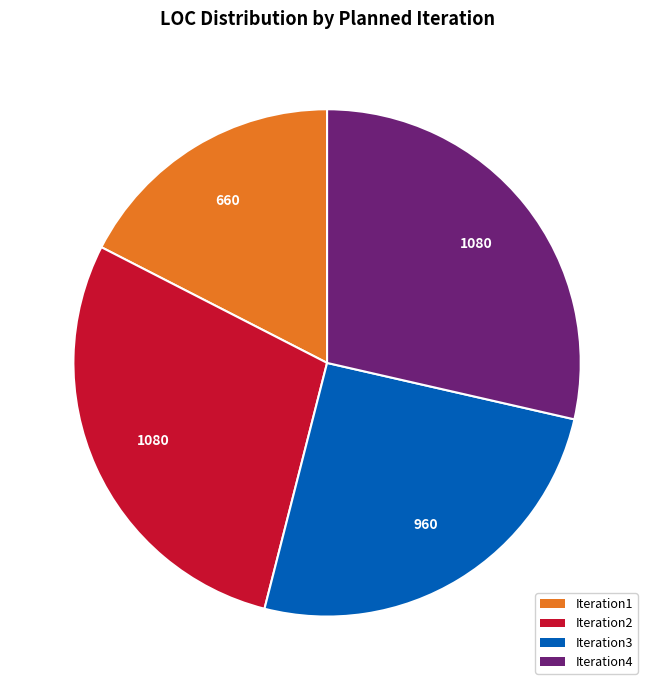

Is there a majority slice in this chart?

No